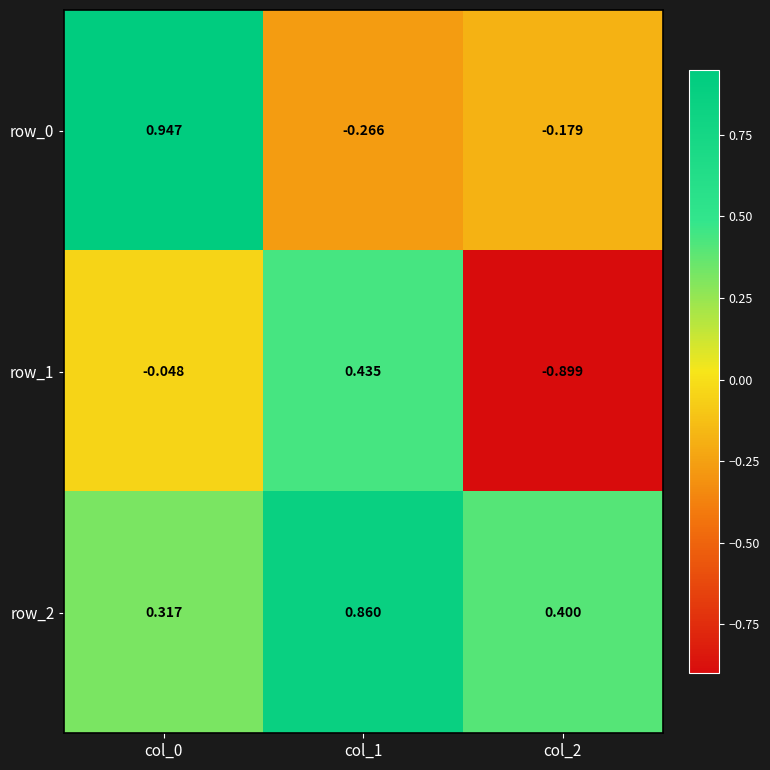

At how many categories does at least one series exceed 0?

3